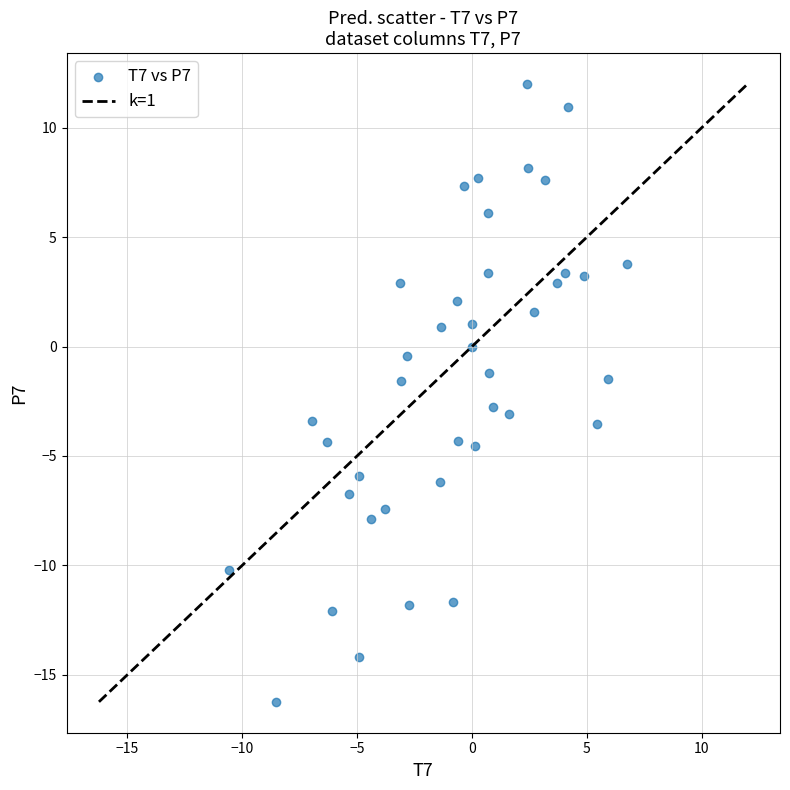

What is the range of X values (max minus min)?

17.3